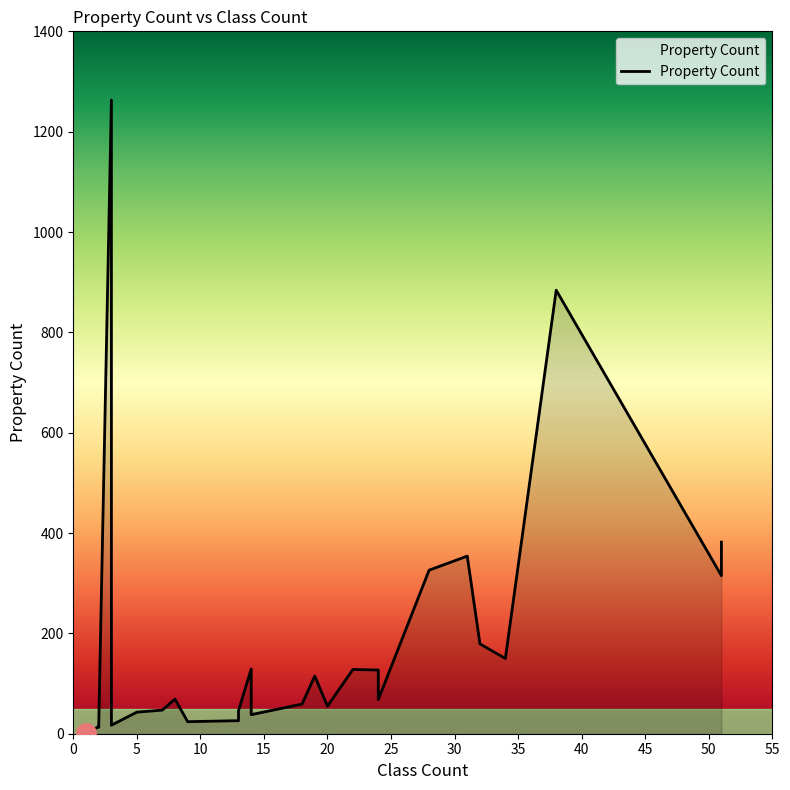

How many data points are less than 68?

13